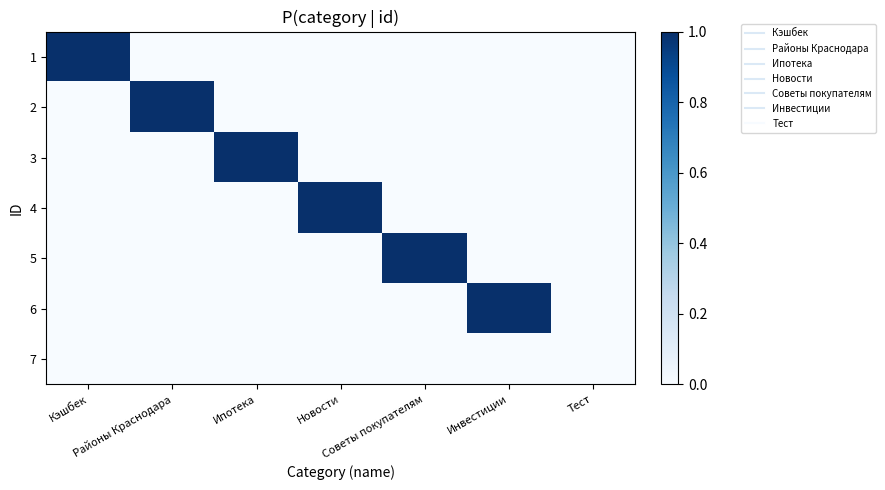

Reading right to left, what are all the values shown in this chart?

1: Тест=0	Инвестиции=0	Советы покупателям=0	Новости=0	Ипотека=0	Районы Краснодара=0	Кэшбек=1
2: Тест=0	Инвестиции=0	Советы покупателям=0	Новости=0	Ипотека=0	Районы Краснодара=1	Кэшбек=0
3: Тест=0	Инвестиции=0	Советы покупателям=0	Новости=0	Ипотека=1	Районы Краснодара=0	Кэшбек=0
4: Тест=0	Инвестиции=0	Советы покупателям=0	Новости=1	Ипотека=0	Районы Краснодара=0	Кэшбек=0
5: Тест=0	Инвестиции=0	Советы покупателям=1	Новости=0	Ипотека=0	Районы Краснодара=0	Кэшбек=0
6: Тест=0	Инвестиции=1	Советы покупателям=0	Новости=0	Ипотека=0	Районы Краснодара=0	Кэшбек=0
7: Тест=0	Инвестиции=0	Советы покупателям=0	Новости=0	Ипотека=0	Районы Краснодара=0	Кэшбек=0